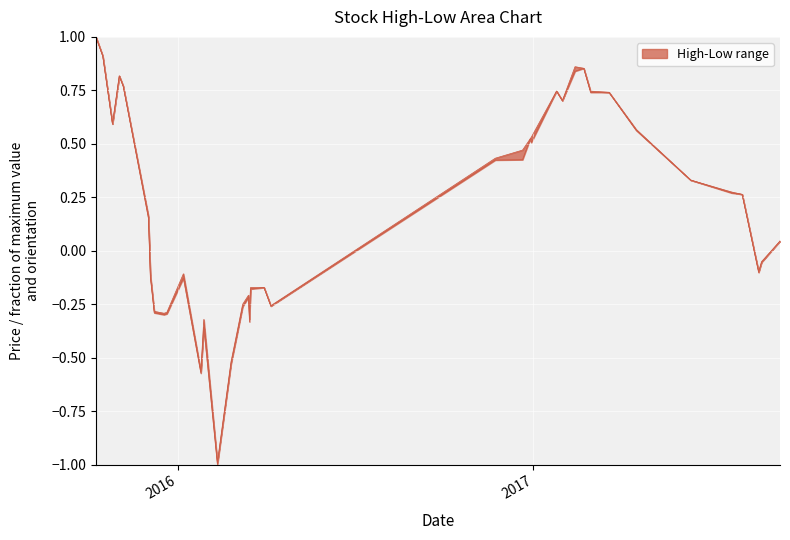

List the series in order of their peak value, highest first.

High, Low